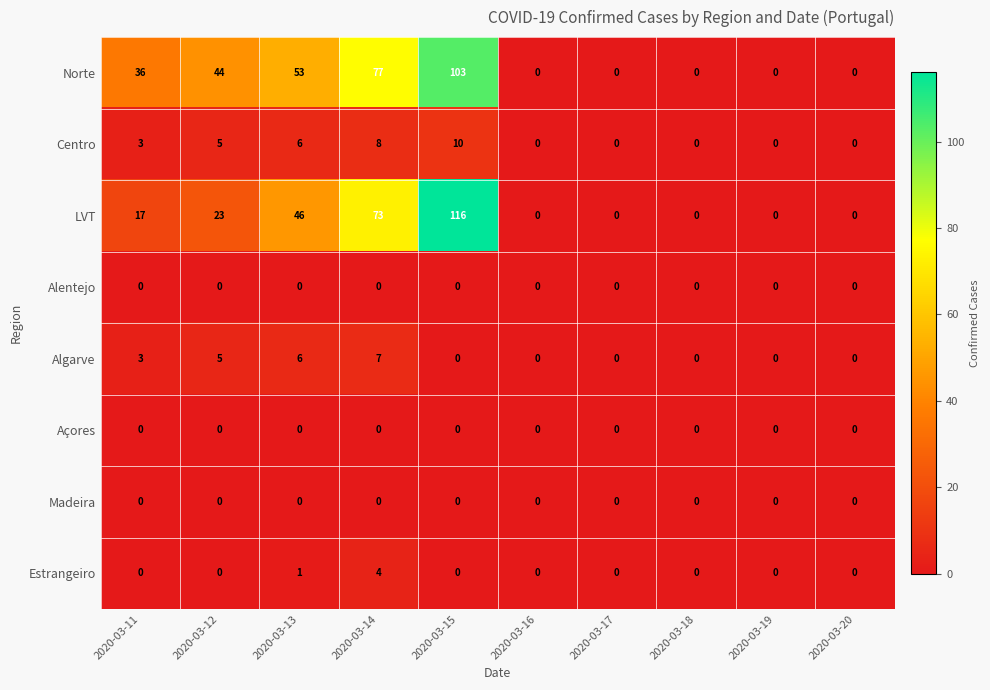

Between 2020-03-11 and 2020-03-19, which series saw the biggest shift?

Norte